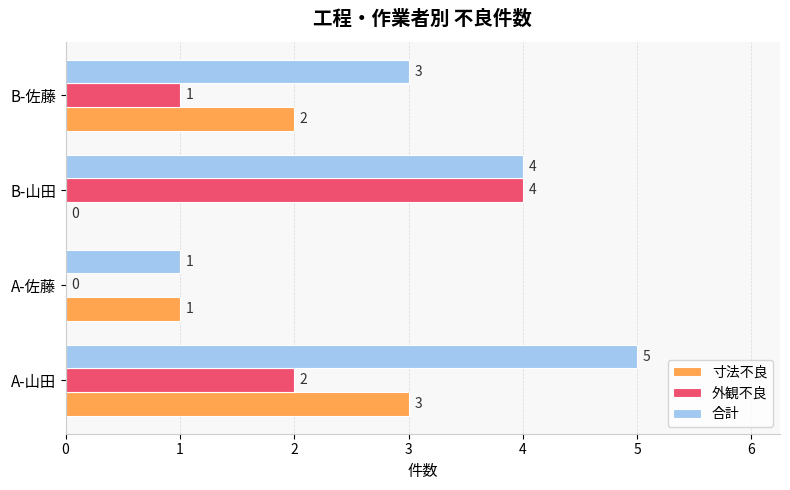

At which category is the sum across all series the highest?

A-山田